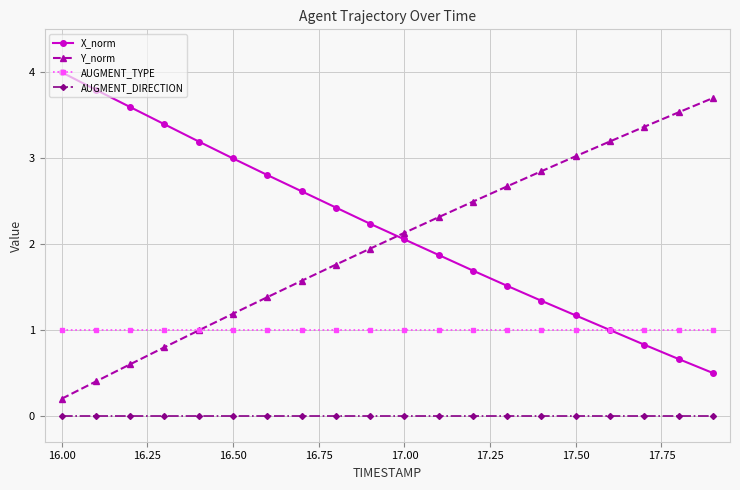

Is this an area chart (filled region under the line)?

No